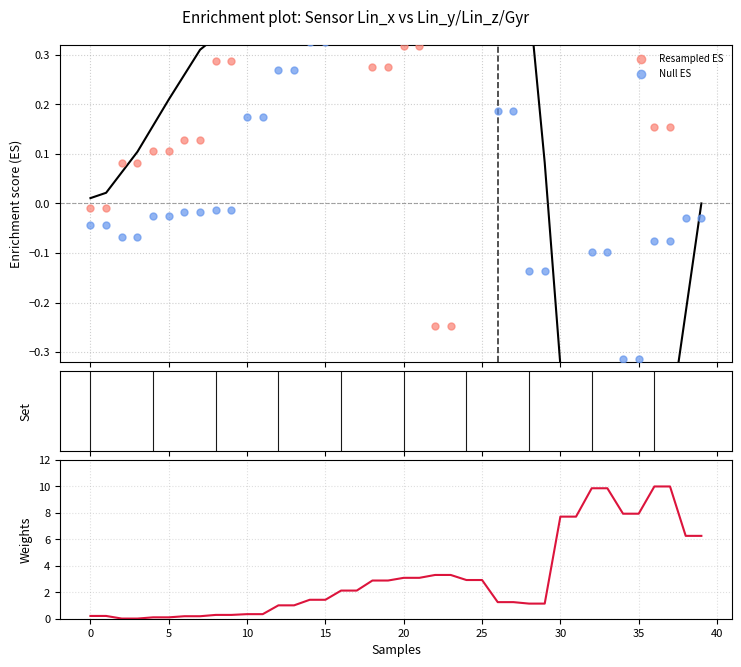

Is the value of gyr_y weight at 19 greater than the value of Resampled ES at 29?

Yes